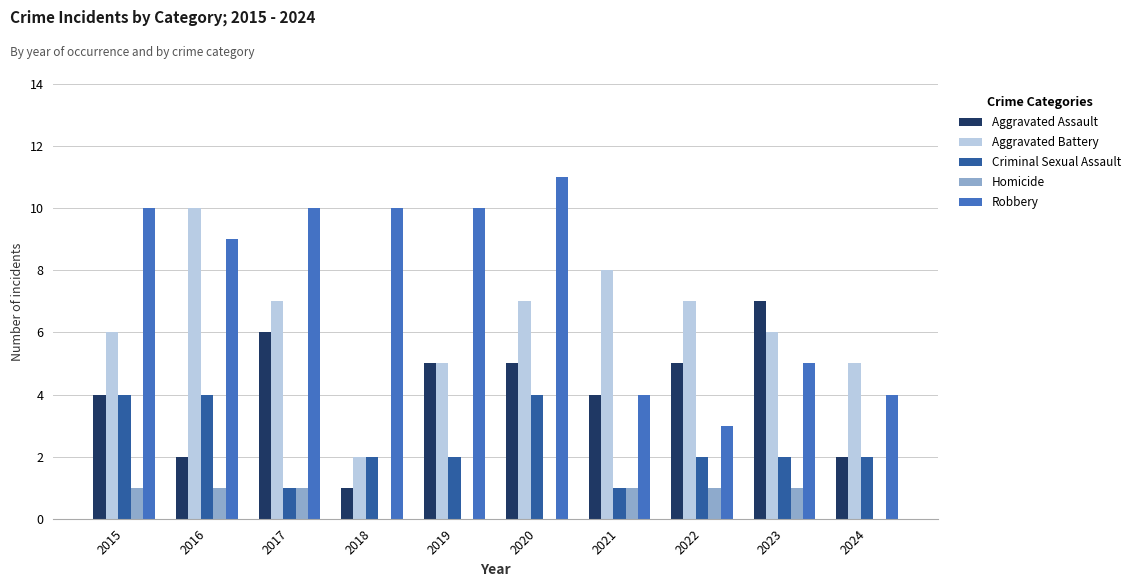

Where does the Aggravated Assault series first go above 5?

2017